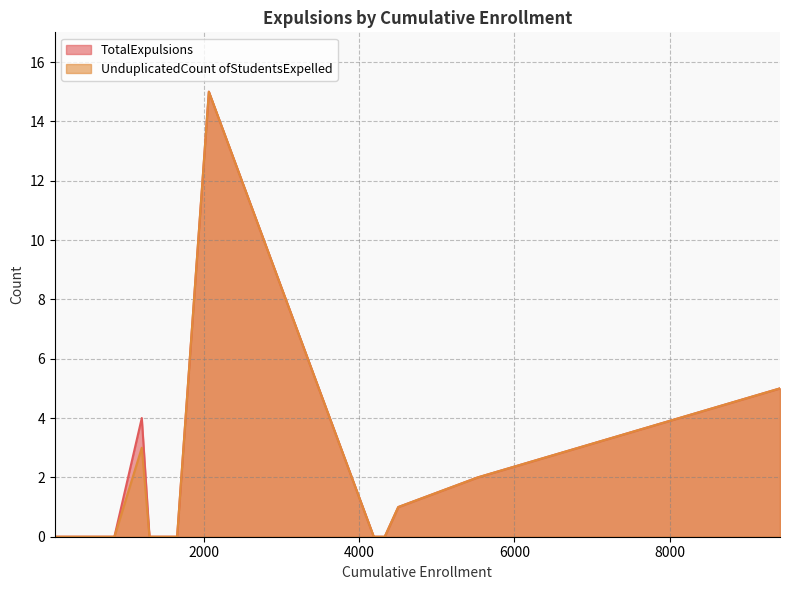

What is the greatest value displayed?

15